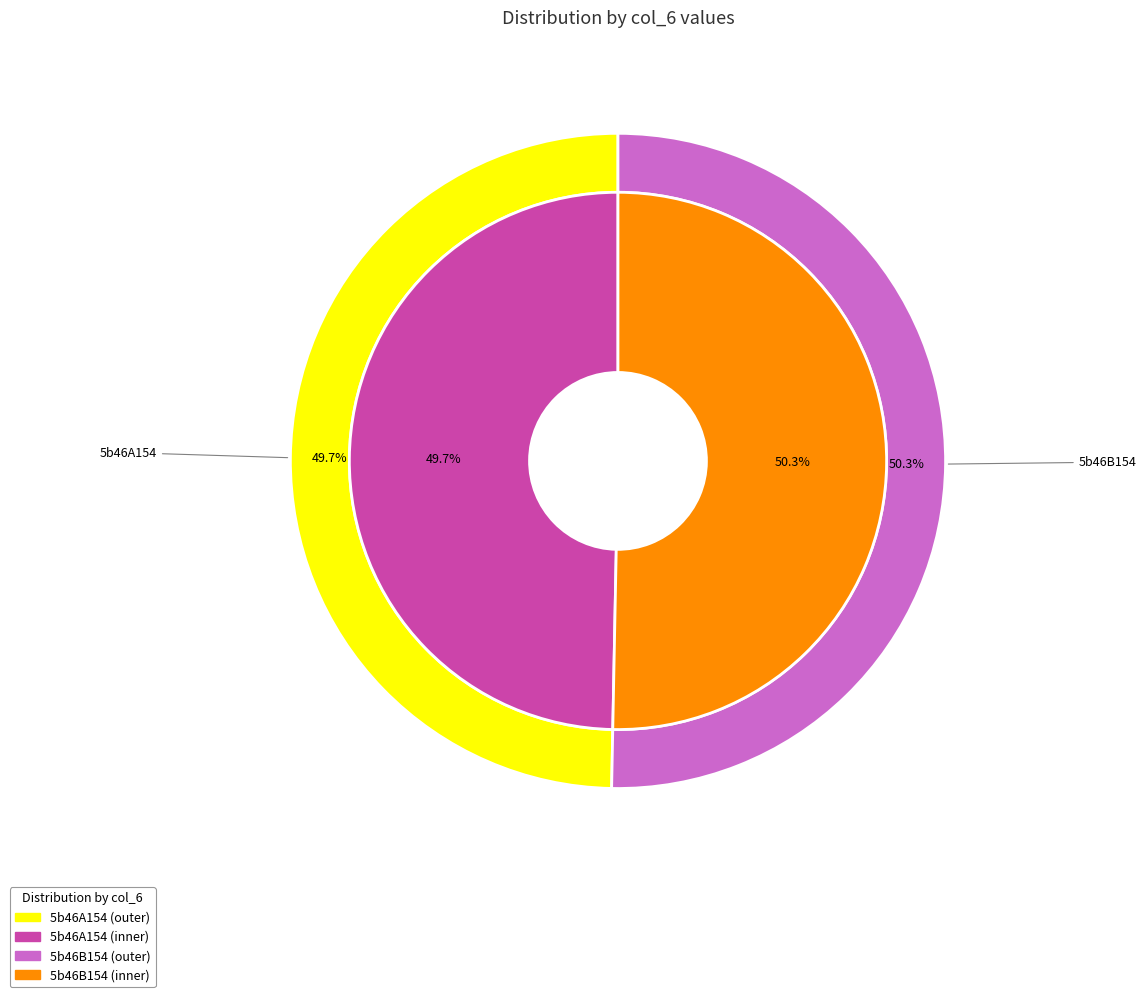

Is there any slice that represents more than half of the pie?

Yes